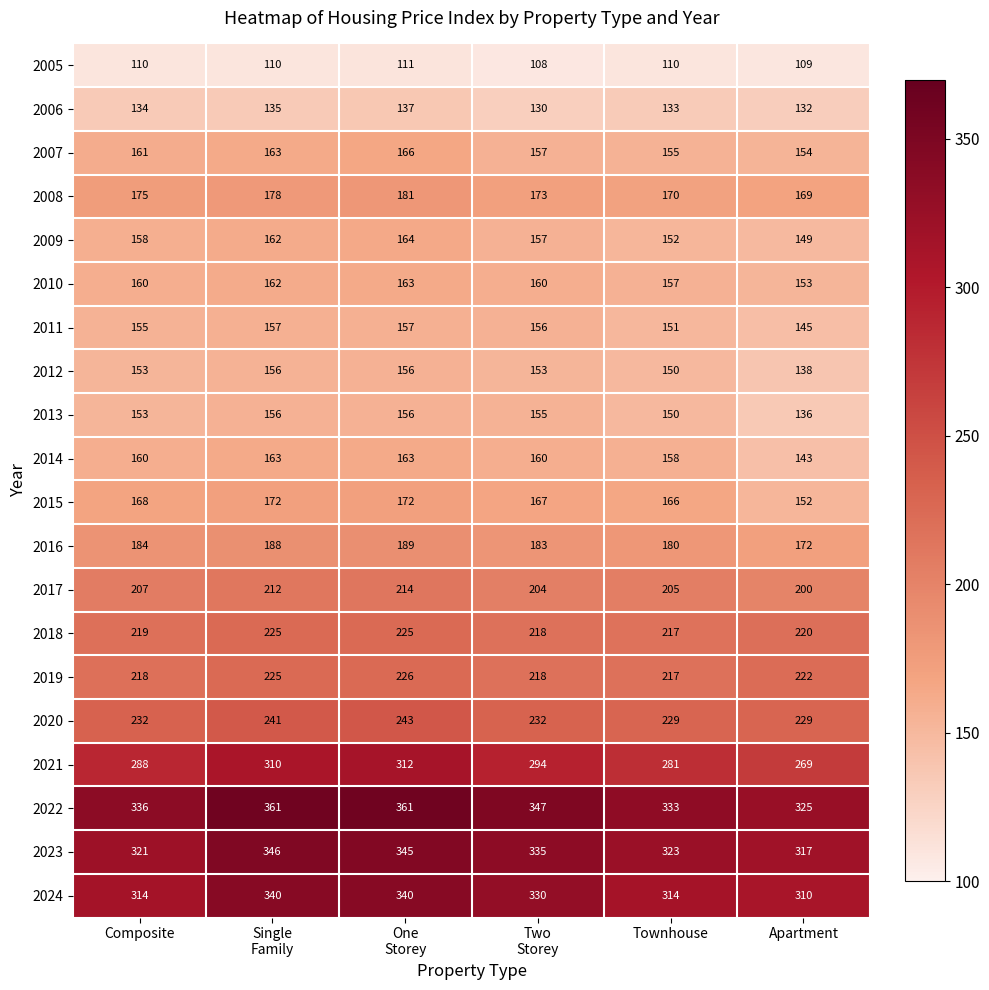

What is the difference between the second highest and minimum values in the 2021 series?

41